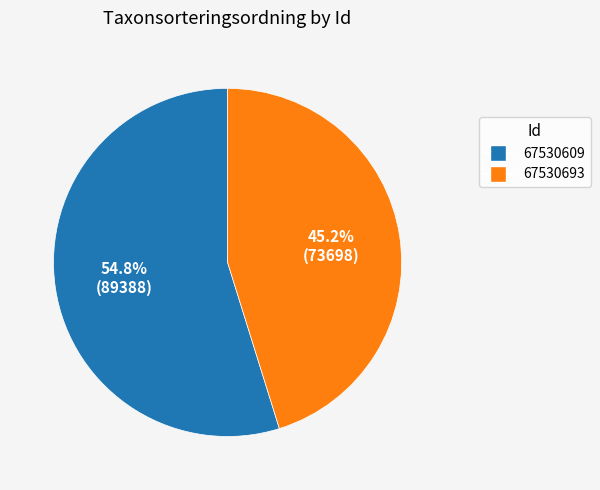

Approximately how many times larger is the value at 67530693 compared to 67530609?

0.8